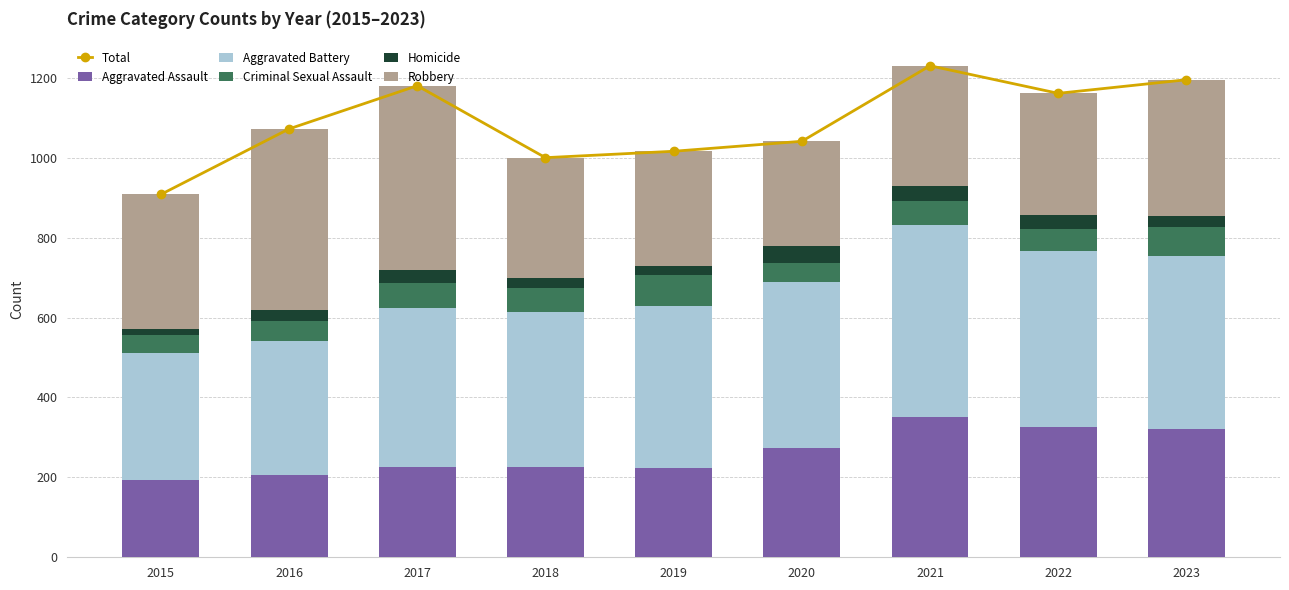

At which label is Criminal Sexual Assault closest to 61?

2021